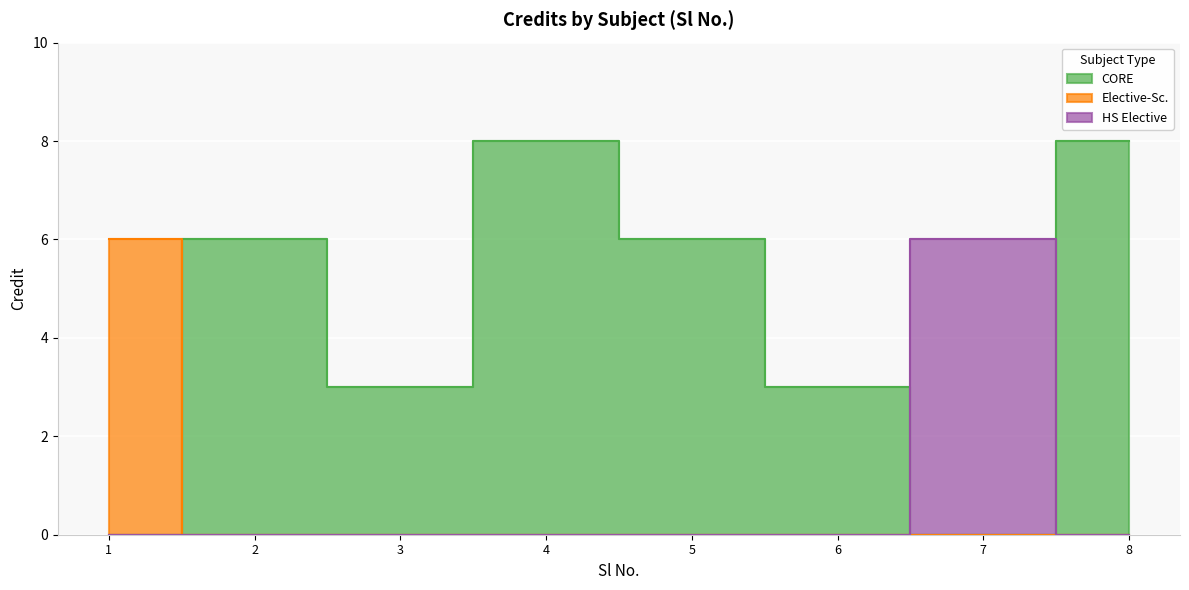

What is the minimum value shown in the chart?

3